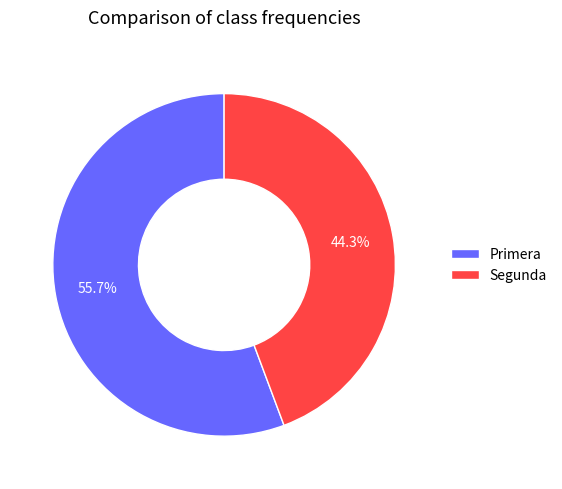

Rank the categories by value from lowest to highest.

Segunda, Primera